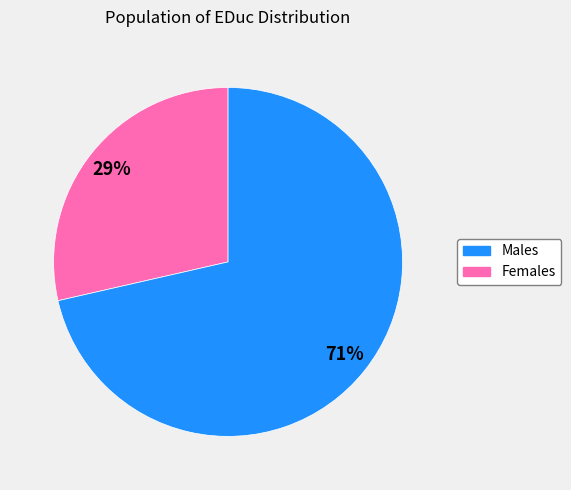

How many slices are in this pie chart?

2